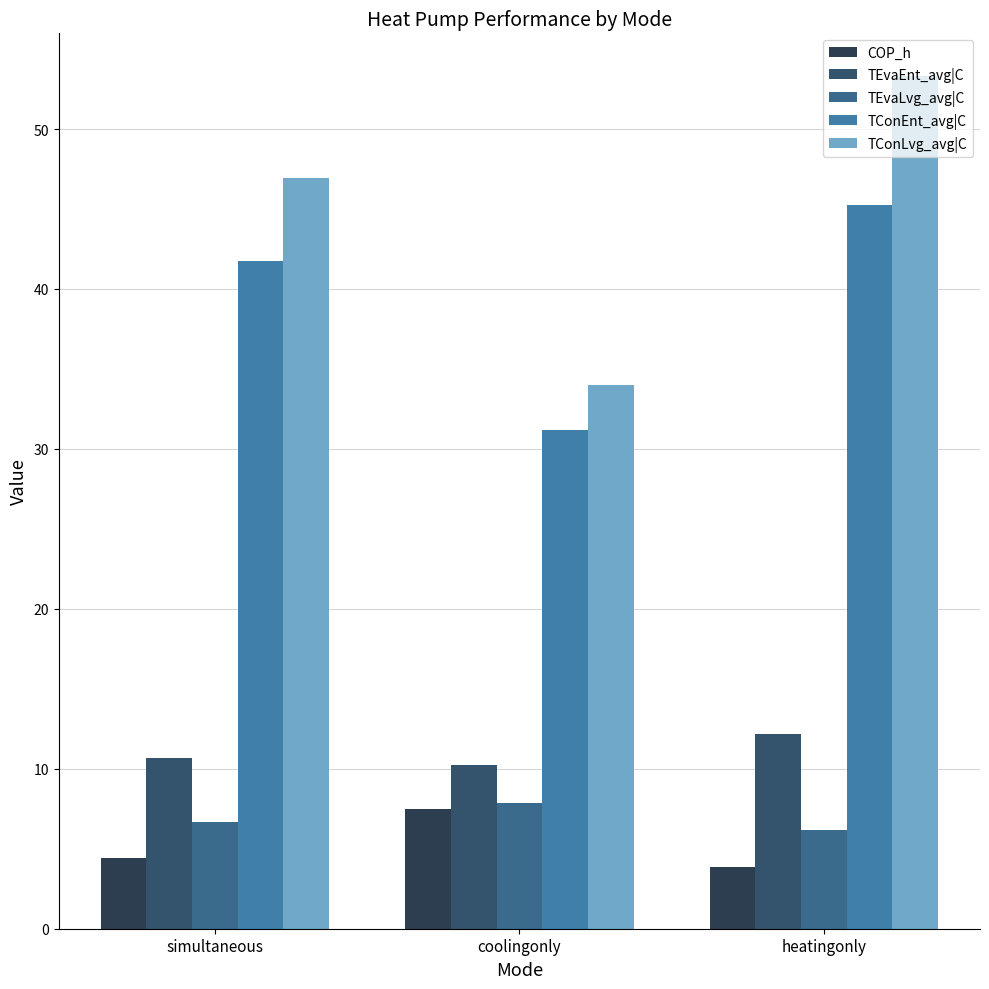

At which category is the sum across all series the highest?

heatingonly